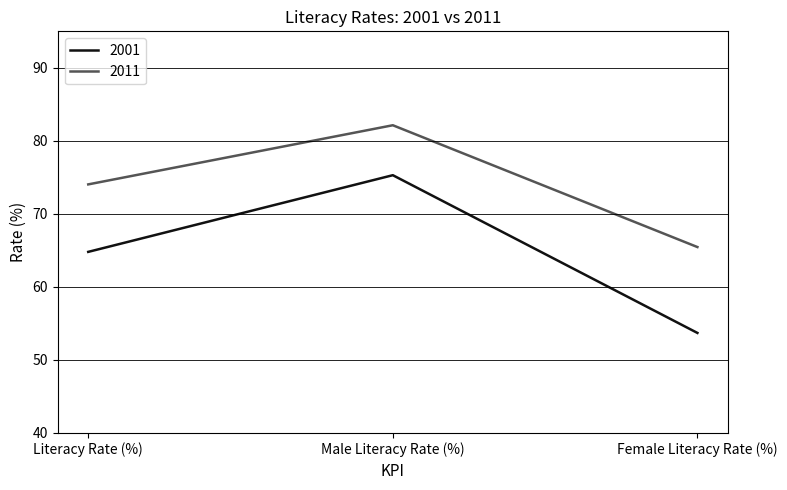

The 2001 series shows 36.8 at Female Literacy Rate (%). True or false?

False